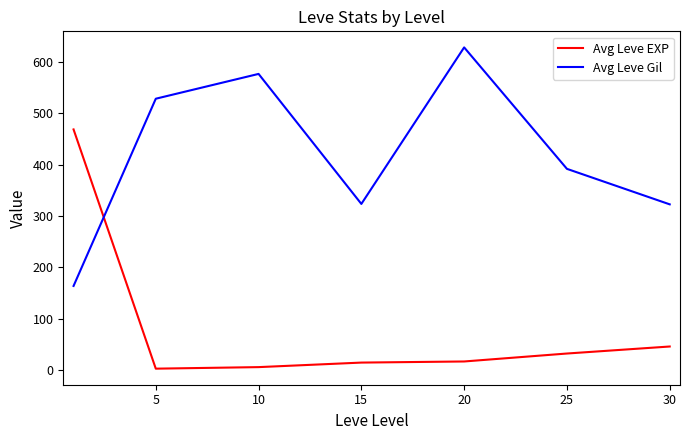

In Avg Leve Gil, how many points are higher than both neighbors (excluding endpoints)?

2